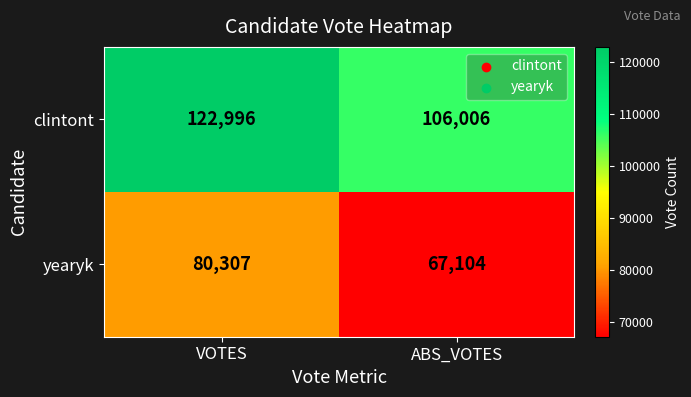

What is the smallest value displayed?

67104